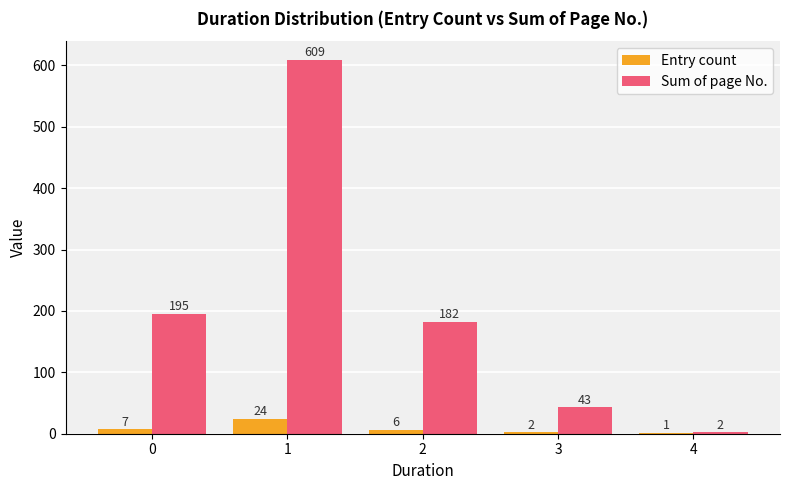

What is the sum of the Entry count values at 3 and 2?

8